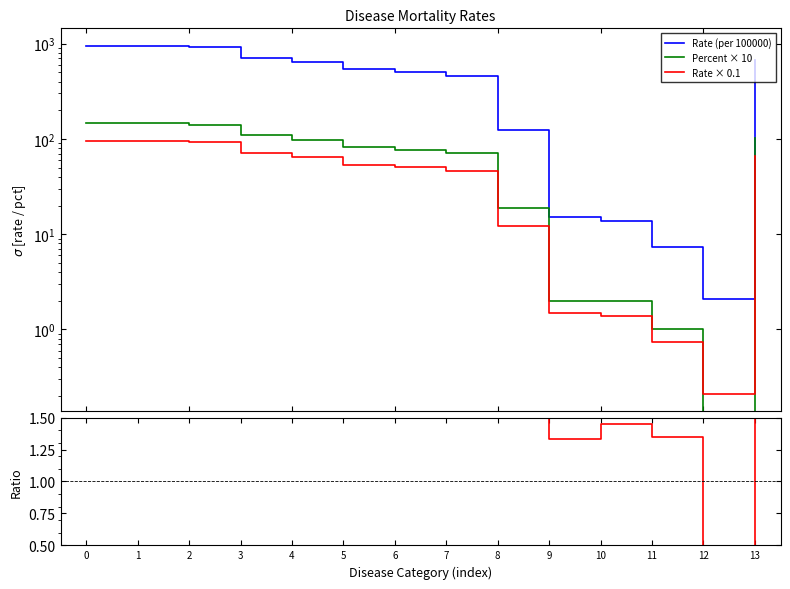

What is the sum of the Rate × 0.1 values at 5 and 10?

55.2